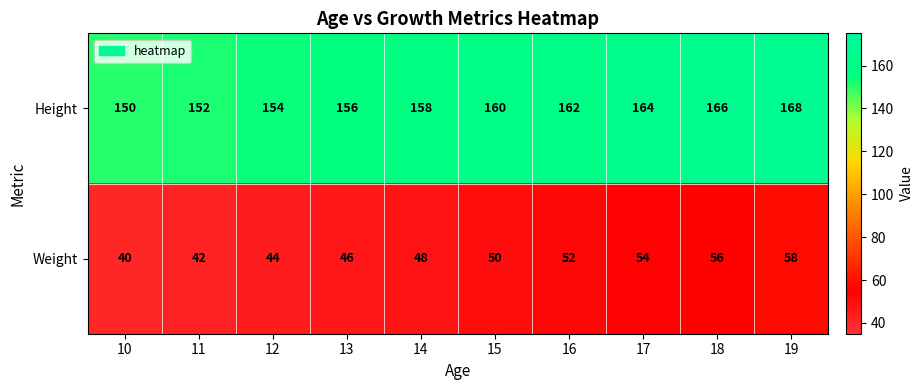

Which category has the lowest value across all series?

10